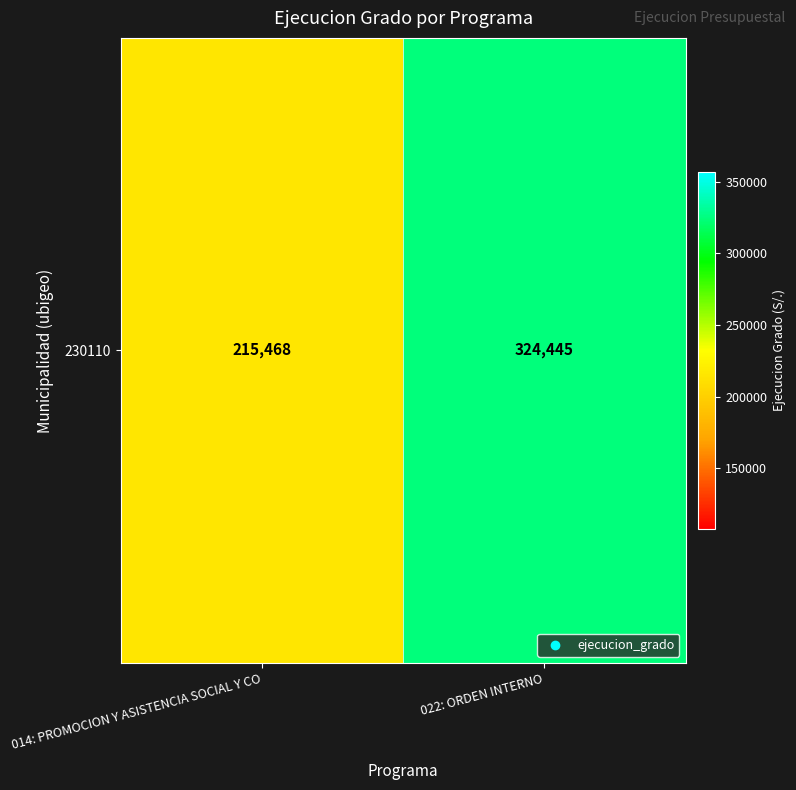

What is the change in value from 014: PROMOCION Y ASISTENCIA SOCIAL Y CO to 022: ORDEN INTERNO?

+108977